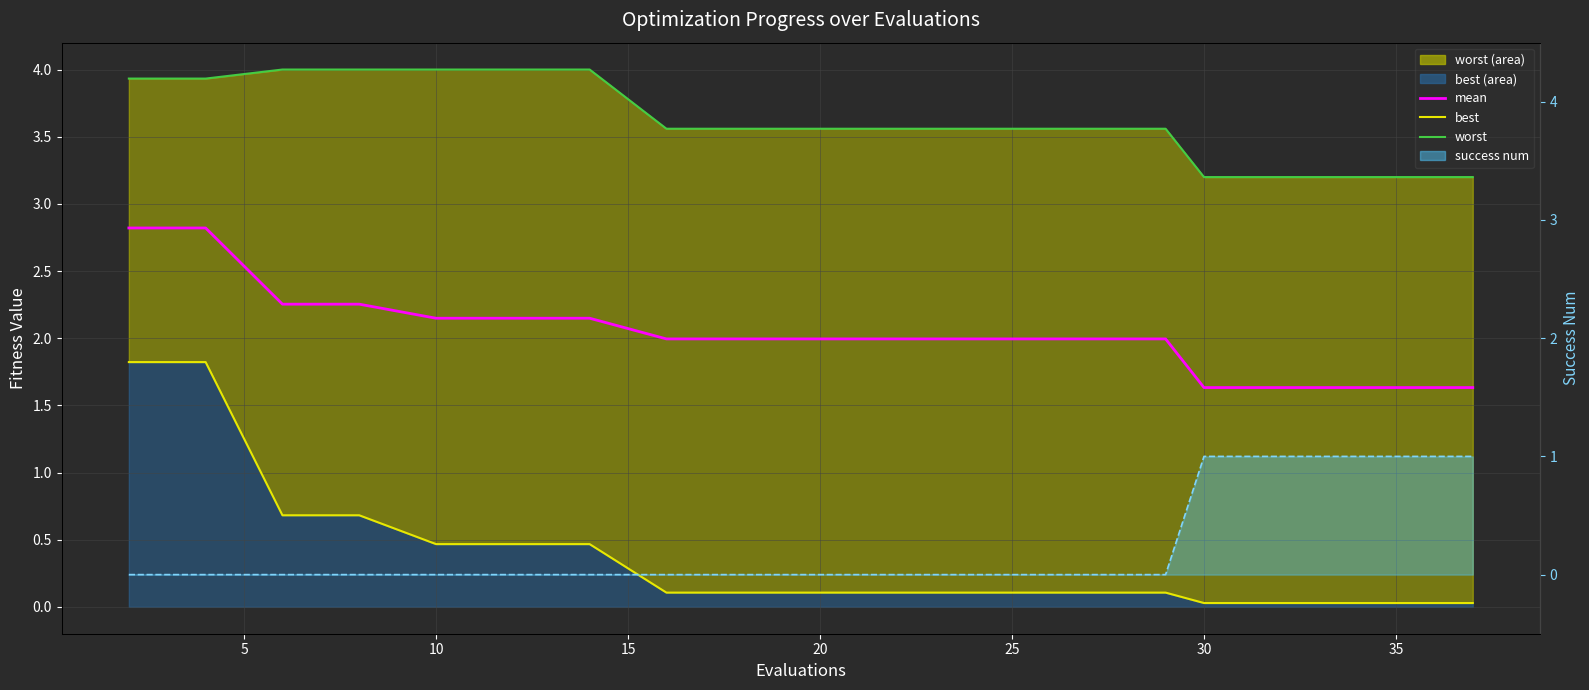

Is it true that success num equals -0.4 at 0?

False